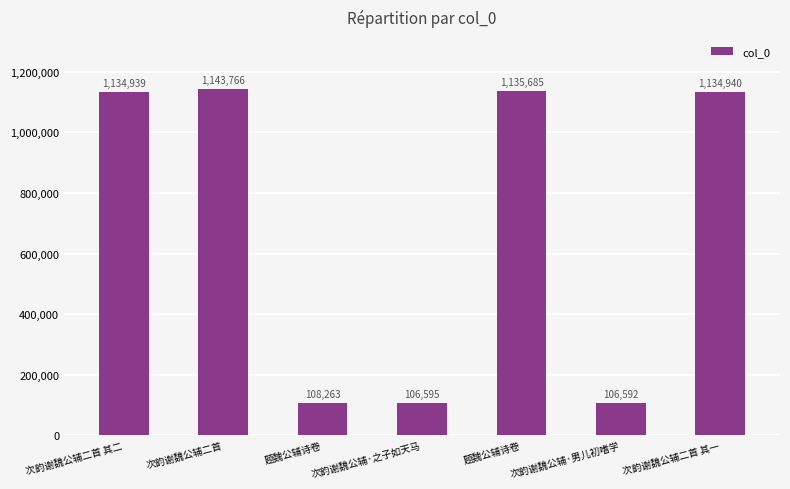

Does the chart contain any negative values?

No